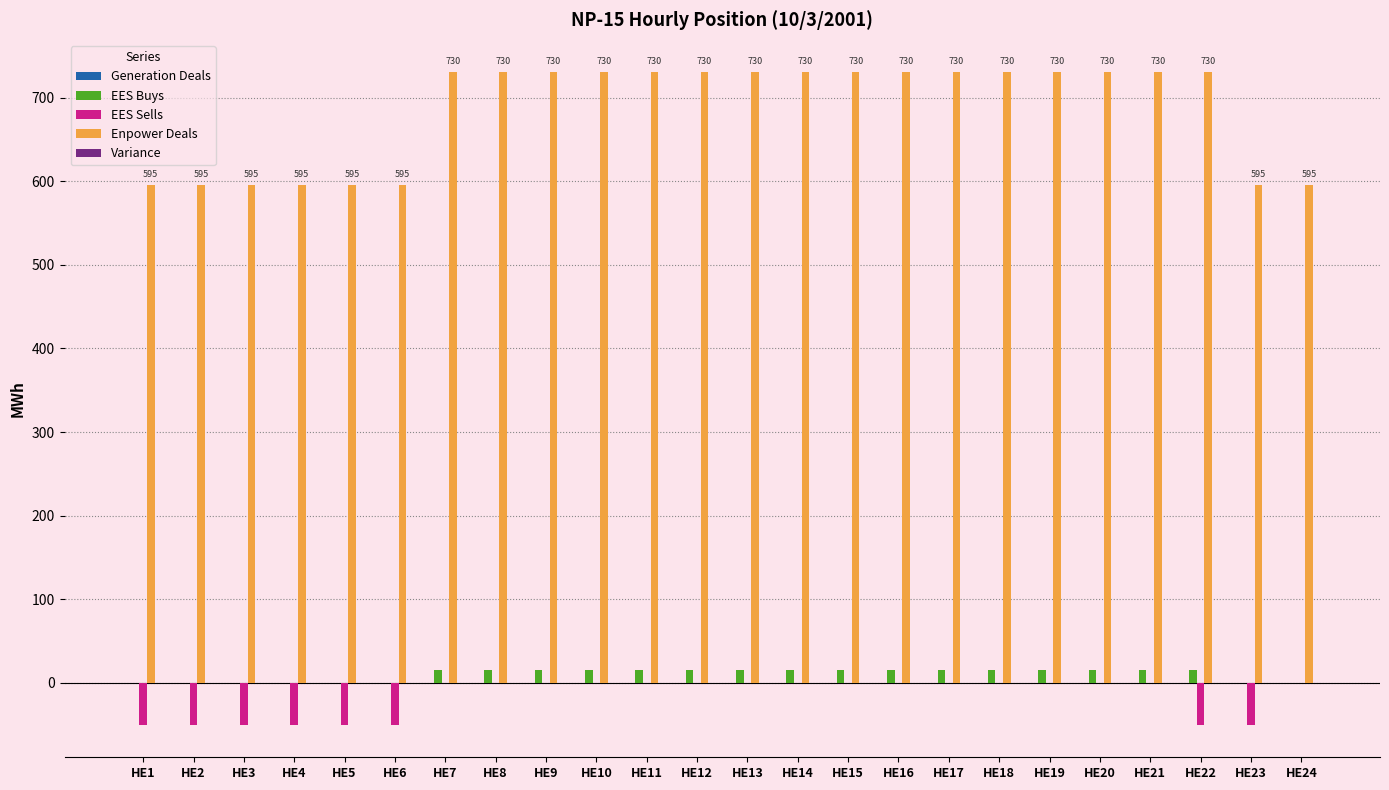

The value of EES Buys at HE24 is 0. True or false?

True